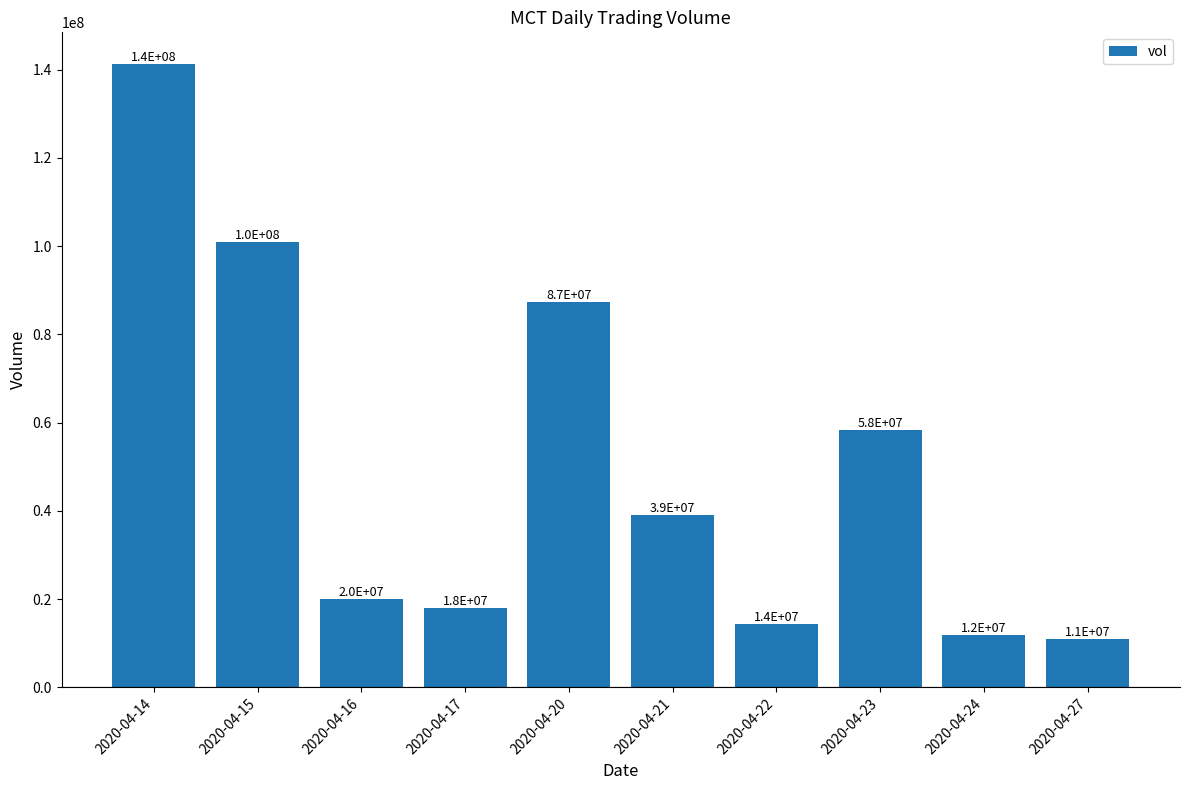

Which label corresponds to the largest value in the chart?

2020-04-14